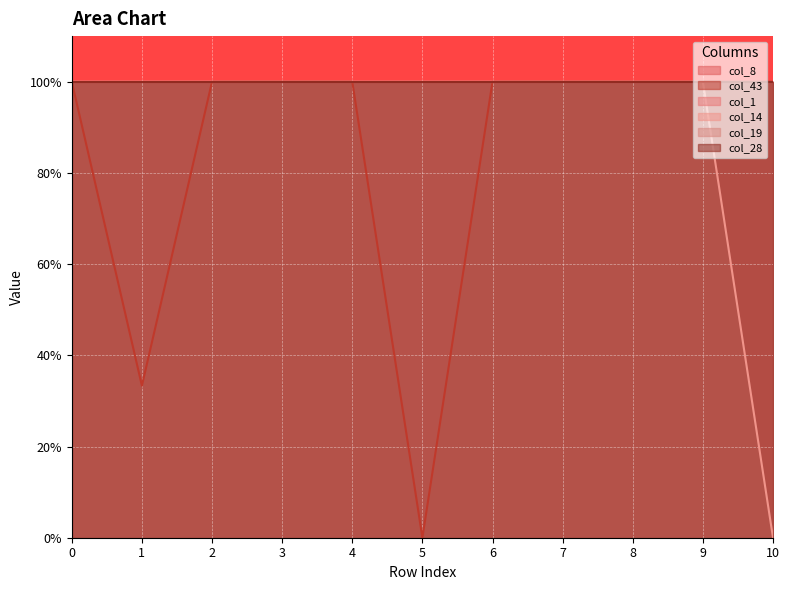

True or false: col_8 and col_19 intersect in this chart.

False